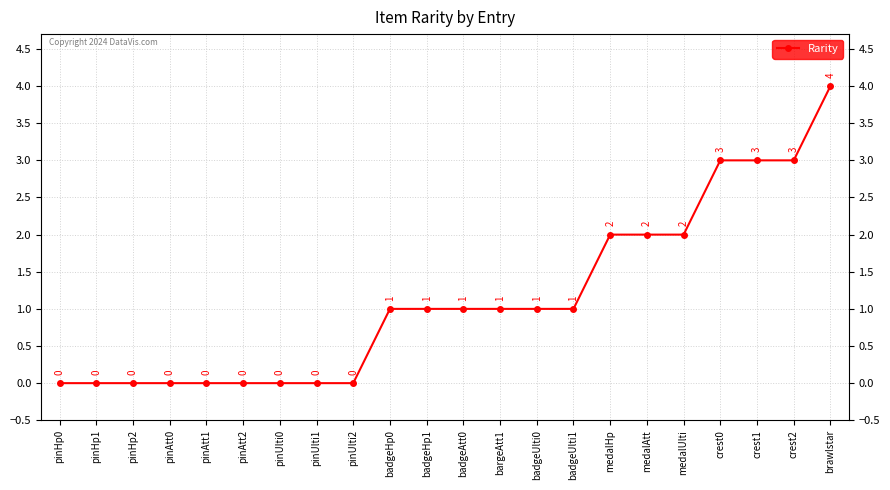

How many data points are less than 1?

9